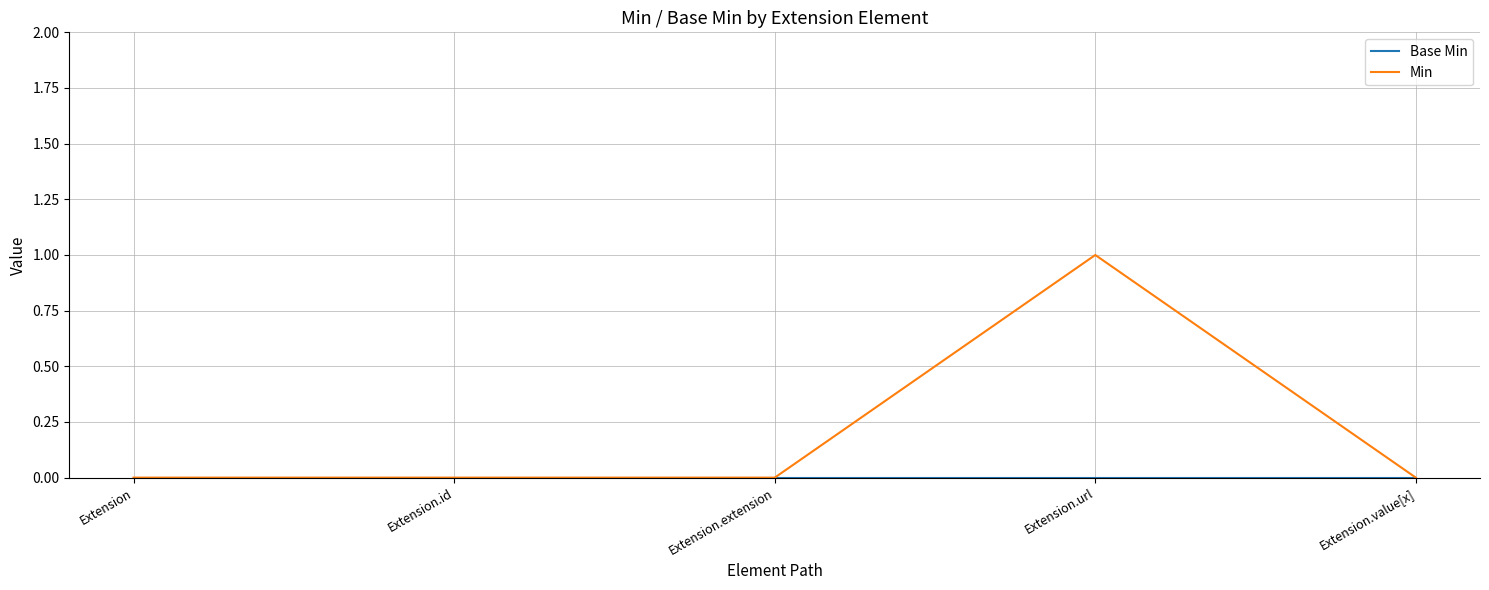

What position from the right is Extension.extension?

3